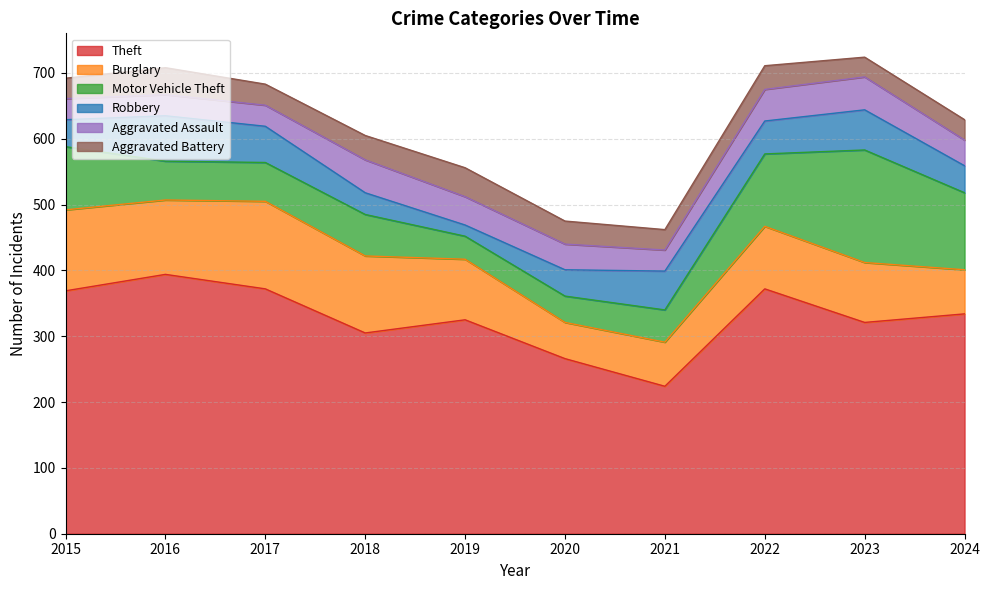

Is it true that Motor Vehicle Theft equals 96 at 2015?

True